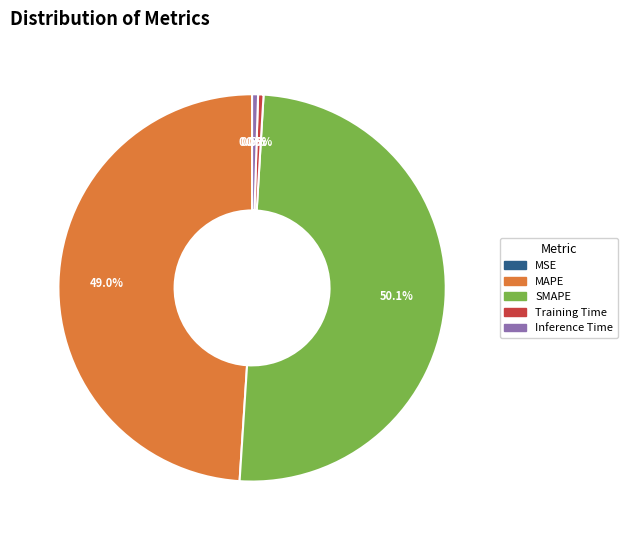

To the nearest percent, what is the difference between the largest and smallest slice percentages?

50%